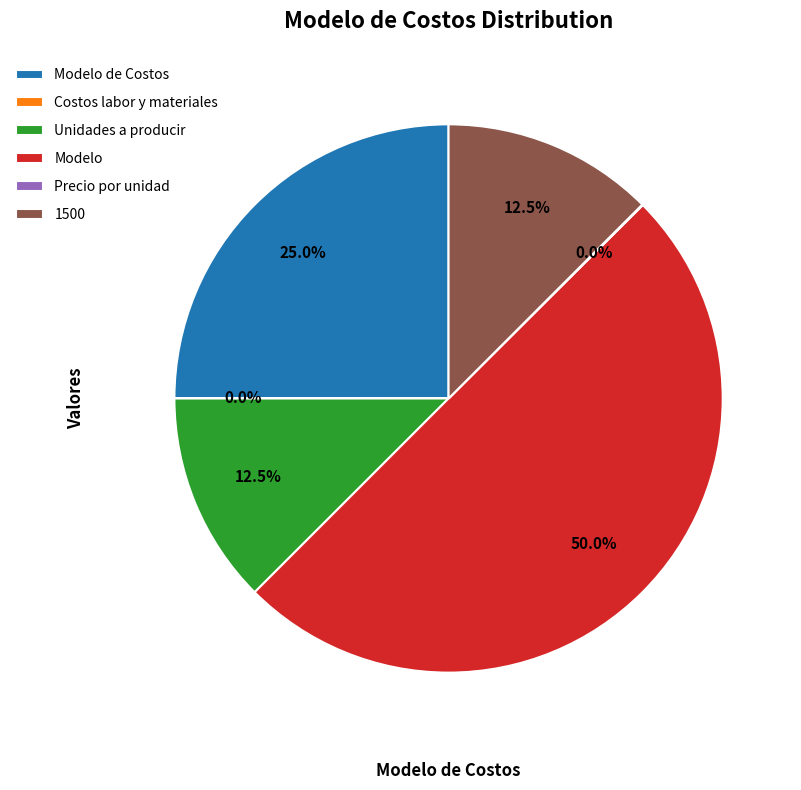

What is the ratio of the value at 1500 to the value at Unidades a producir?

1.0